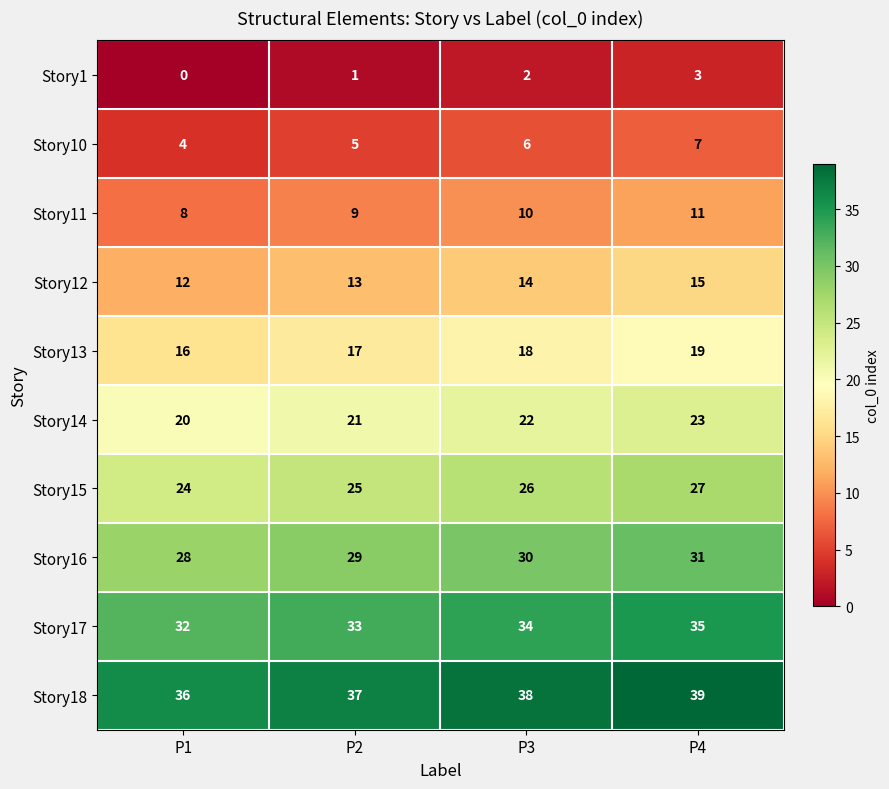

What is the average value of the Story10 series?

6